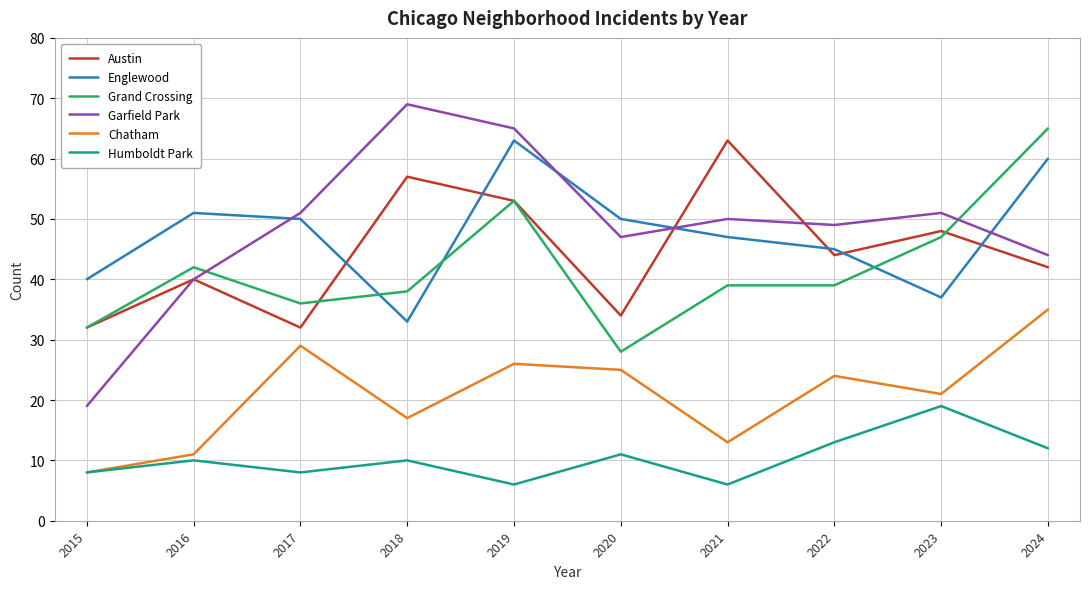

How many interior local peaks does the Humboldt Park series have?

4